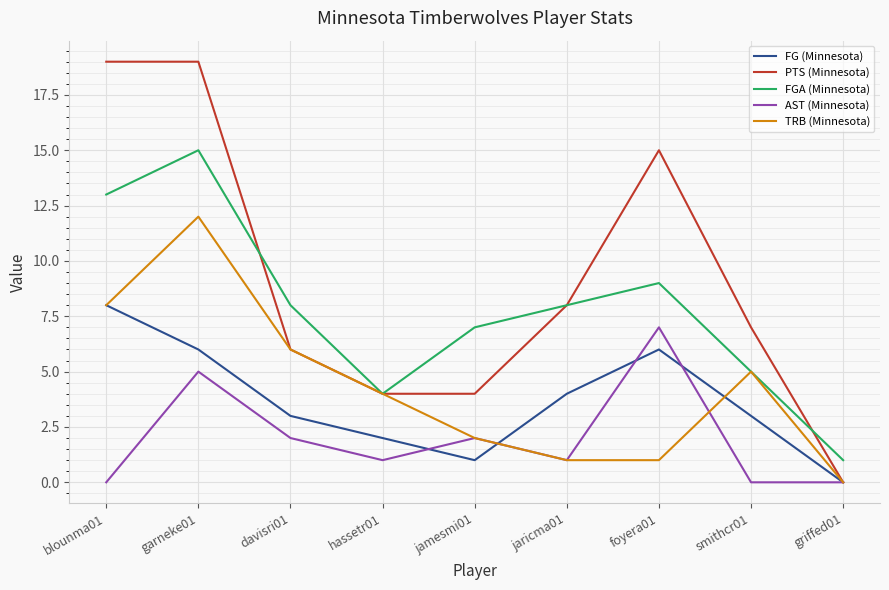

List the series in order of their peak value, lowest first.

AST (Minnesota), FG (Minnesota), TRB (Minnesota), FGA (Minnesota), PTS (Minnesota)